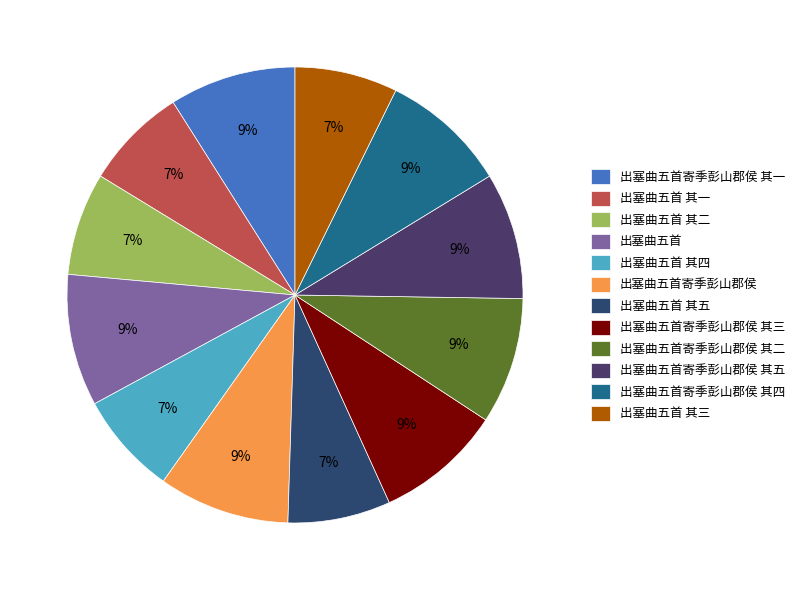

What percentage is the 出塞曲五首寄季彭山郡侯 slice, to the nearest percent?

9%